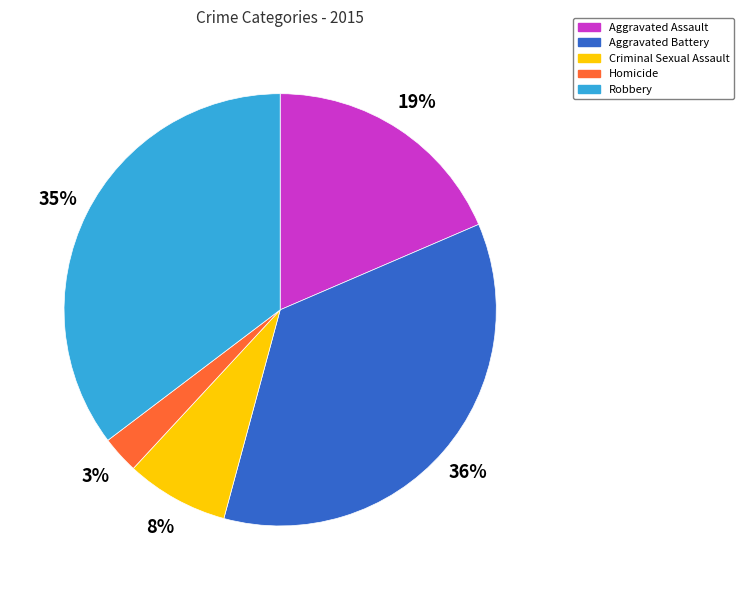

The Homicide slice represents 3% of the pie. True or false?

True